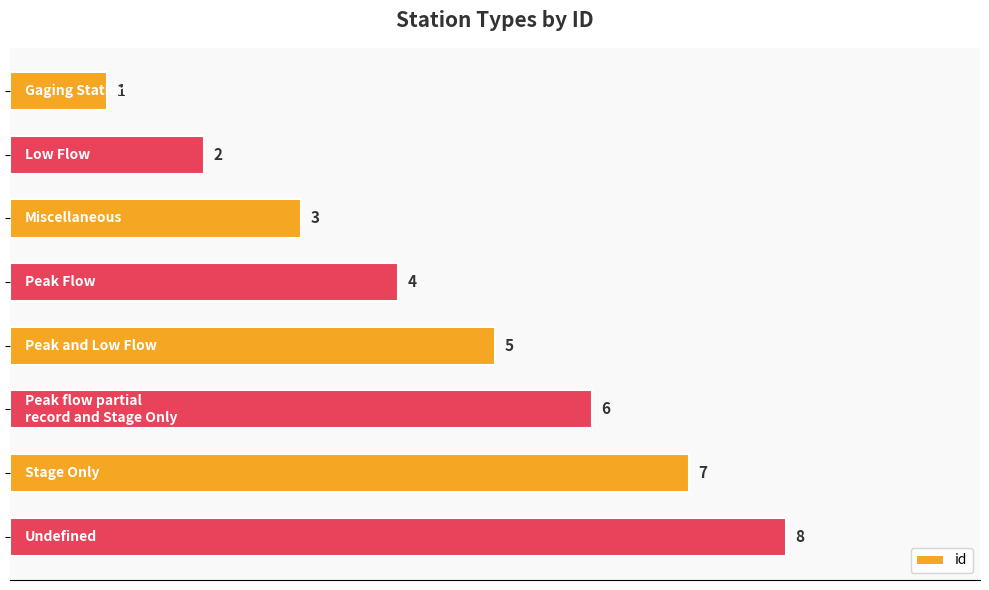

What is the value of the 4th bar from the top?

4